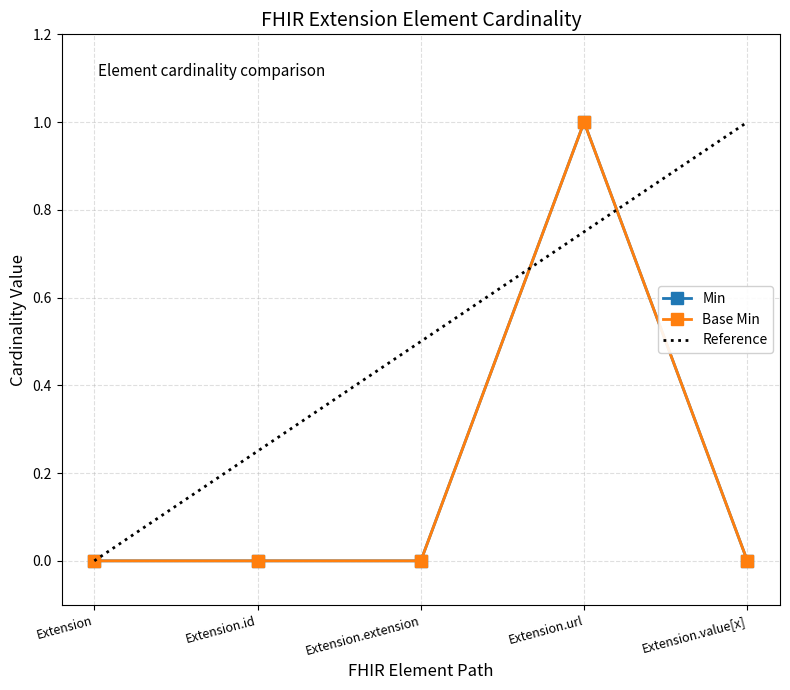

Which category has the highest value across all series?

Extension.url